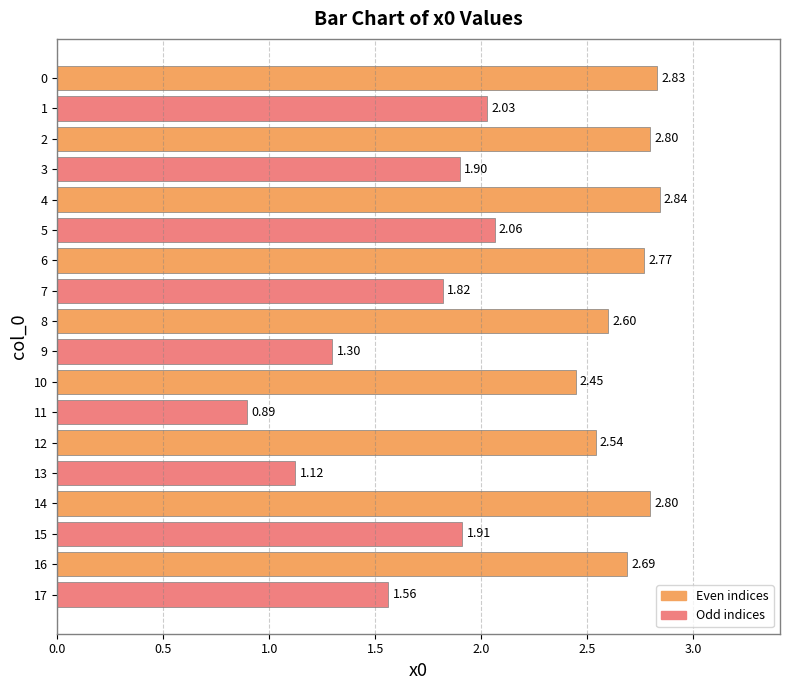

What is the sum of the values at 7 and 17?

3.4